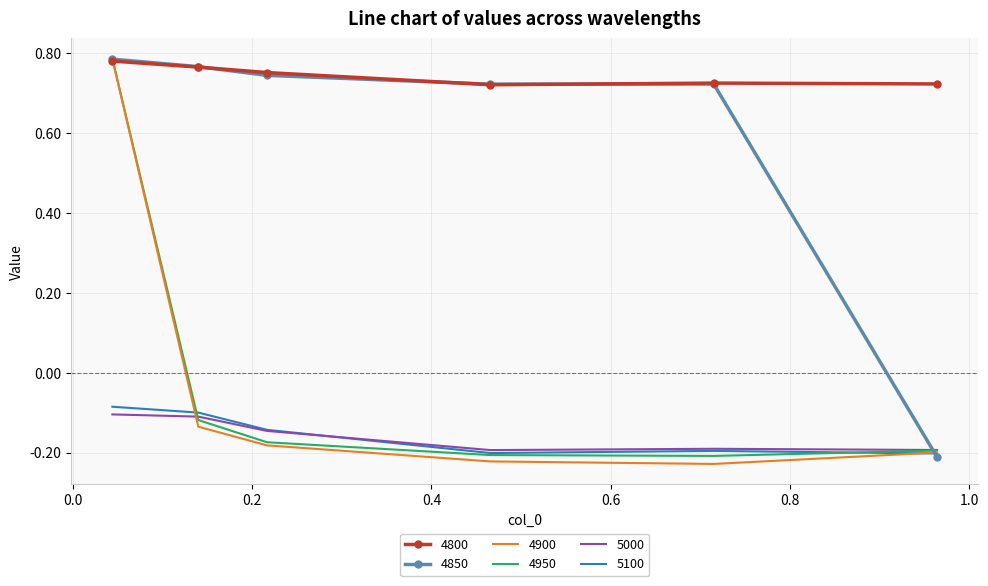

True or false: 4800 and 5000 intersect in this chart.

False